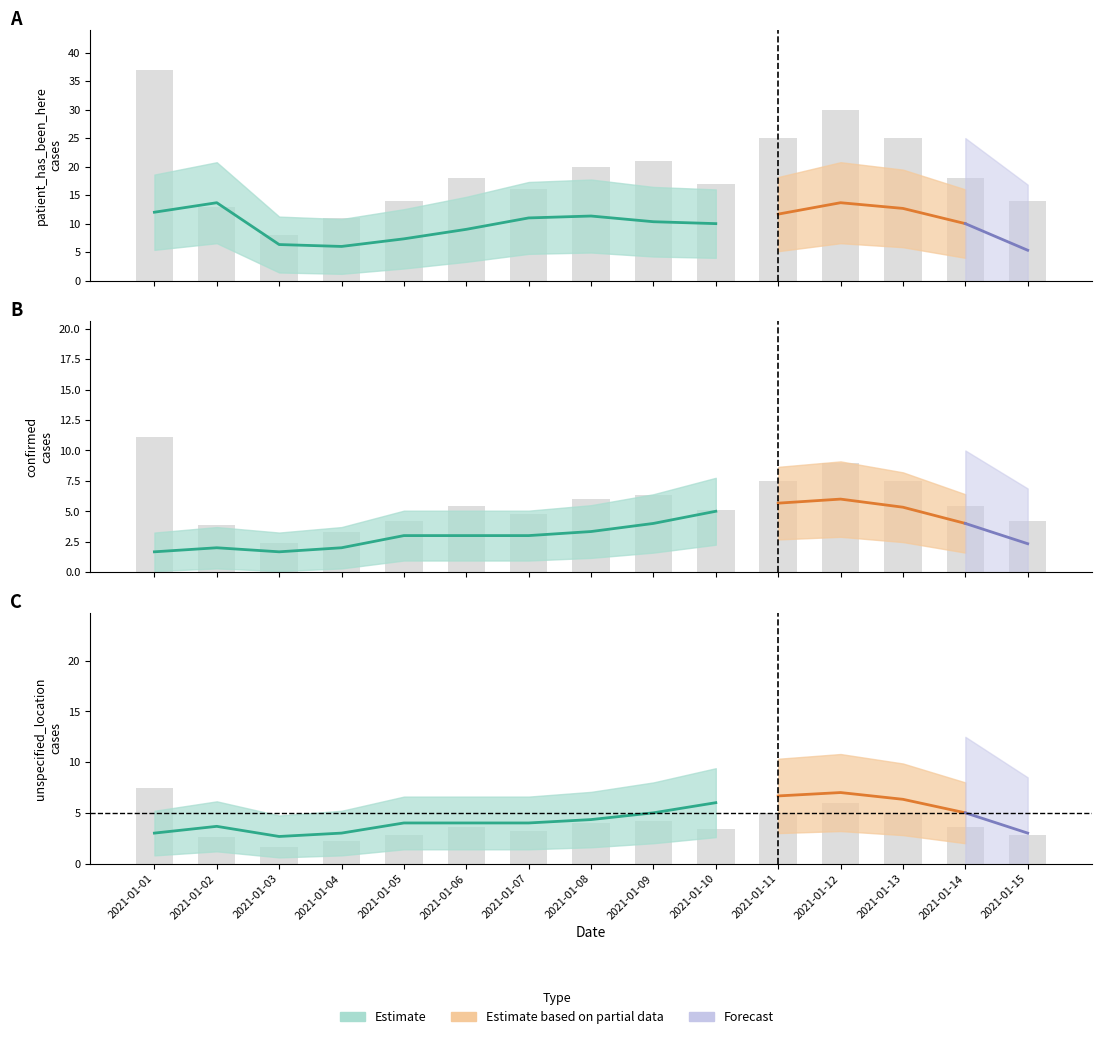

What is the total value across all series at 2021-01-07?

16